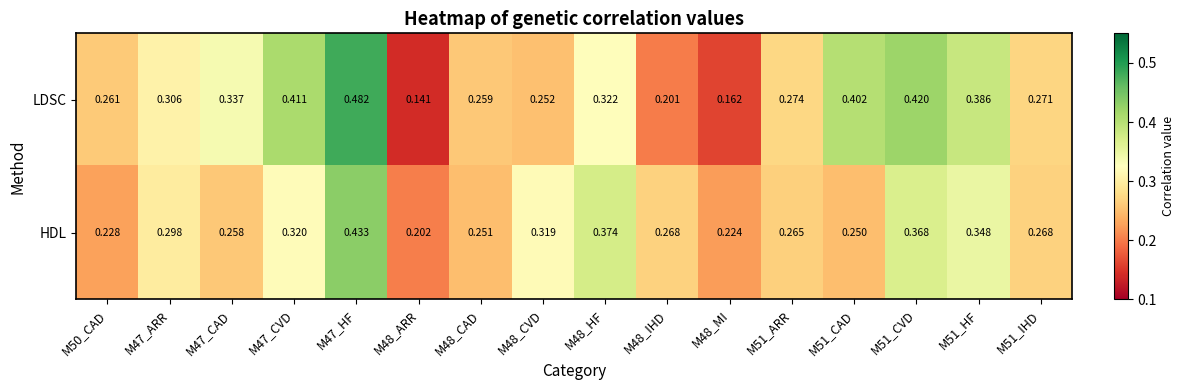

Which series has the widest spread of values?

LDSC